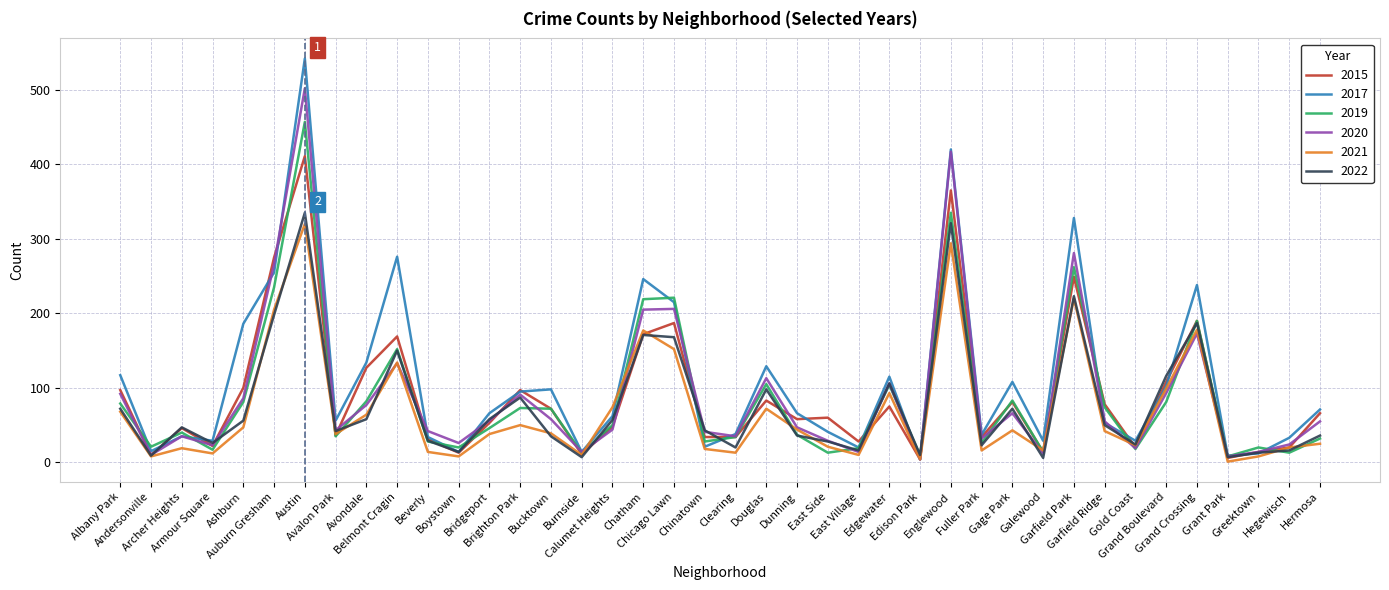

List the series in order of their peak value, highest first.

2017, 2020, 2019, 2015, 2022, 2021